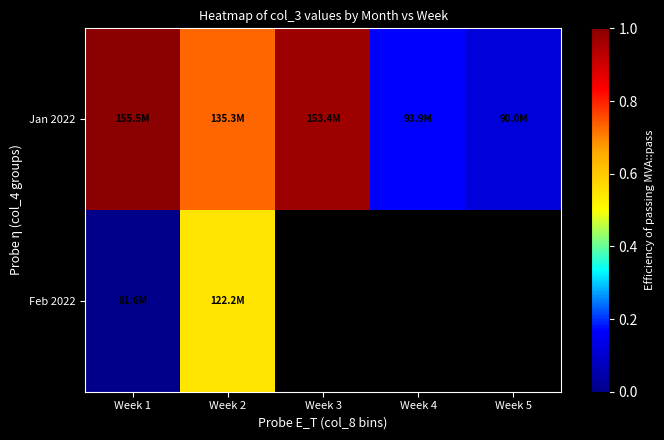

The Jan 2022 series shows 1.0 at Week 3. True or false?

True